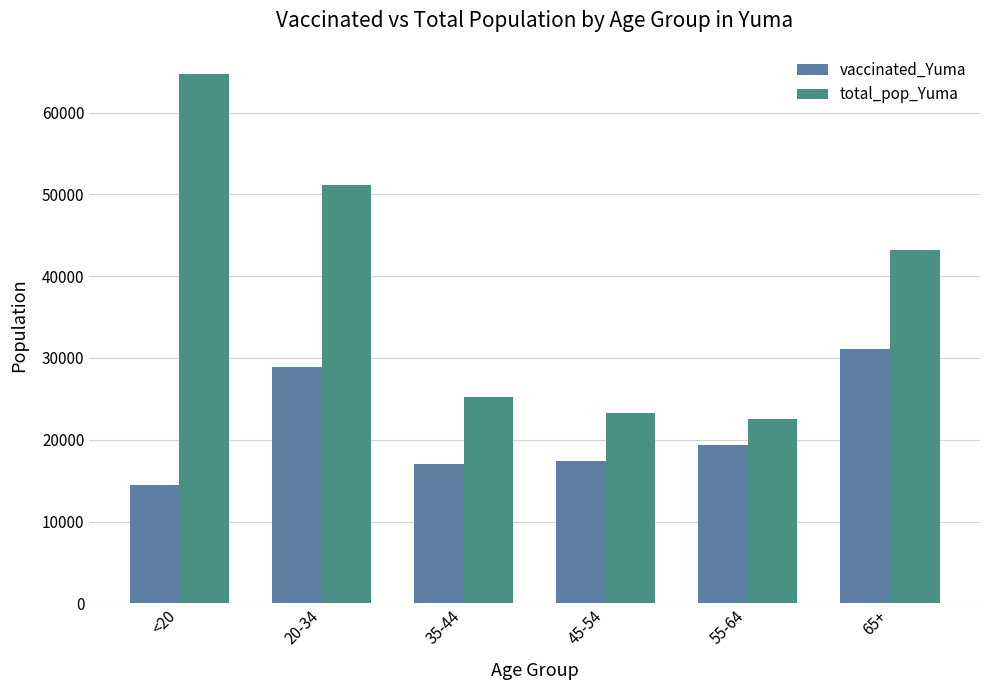

Reading left to right, transcribe all the data shown in this chart.

vaccinated_Yuma: <20=14424	20-34=28883	35-44=17024	45-54=17399	55-64=19353	65+=31127
total_pop_Yuma: <20=64674	20-34=51149	35-44=25181	45-54=23256	55-64=22522	65+=43175